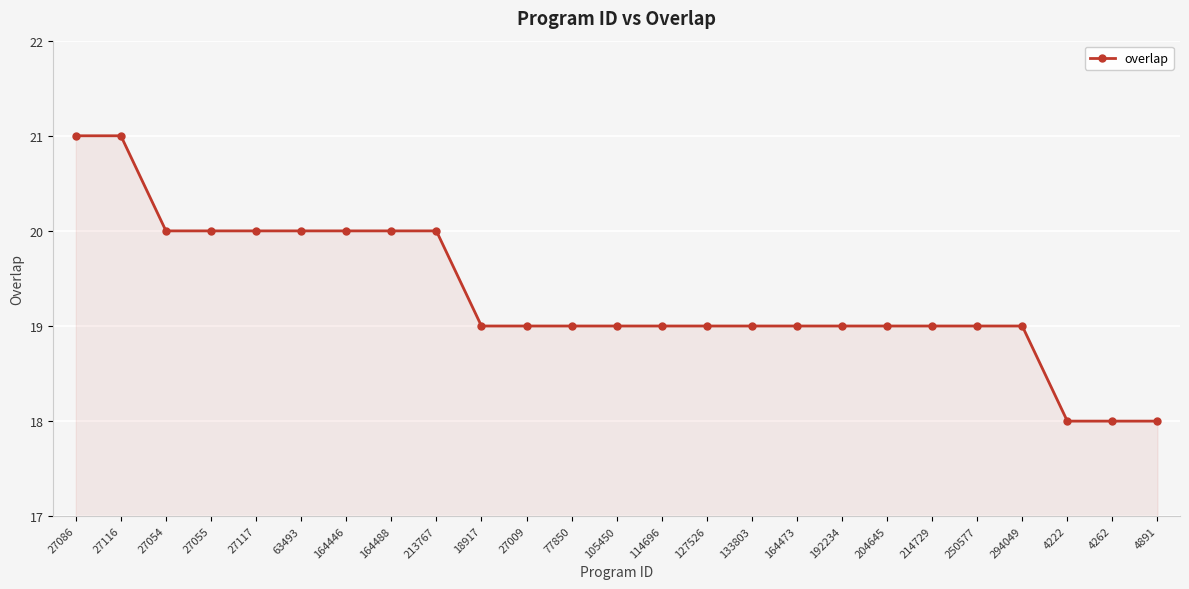

What value does the data have at 4262?

18